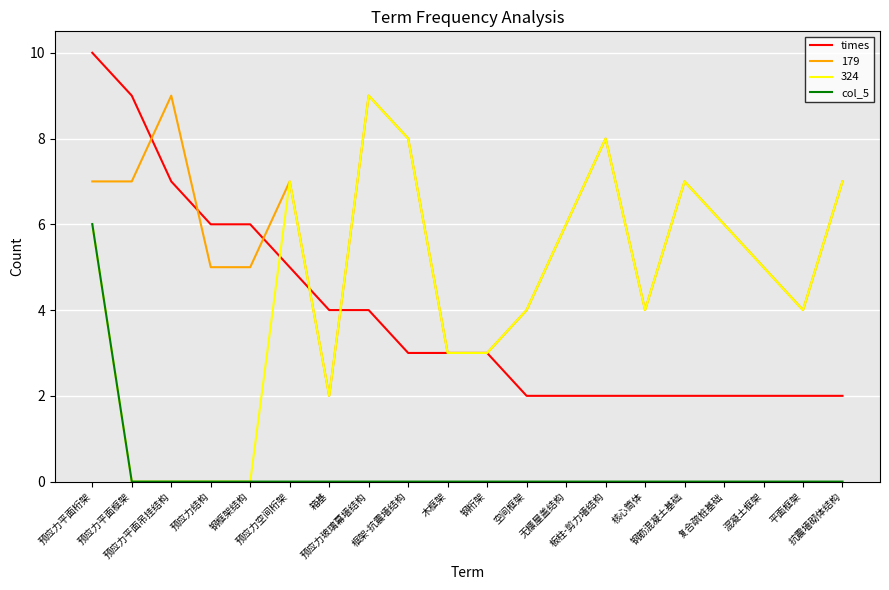

What position from the right is 空间框架?

9